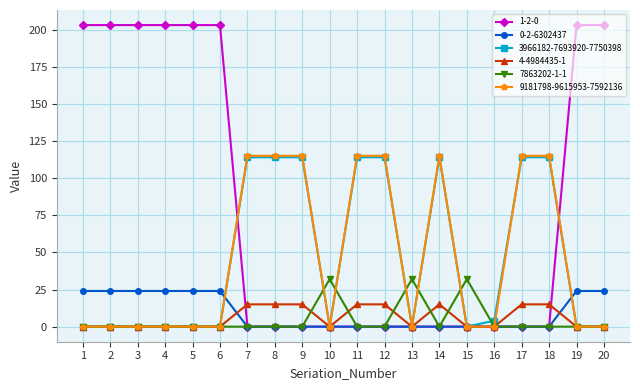

Between 11 and 13, which series saw the biggest shift?

9181798-9615953-7592136